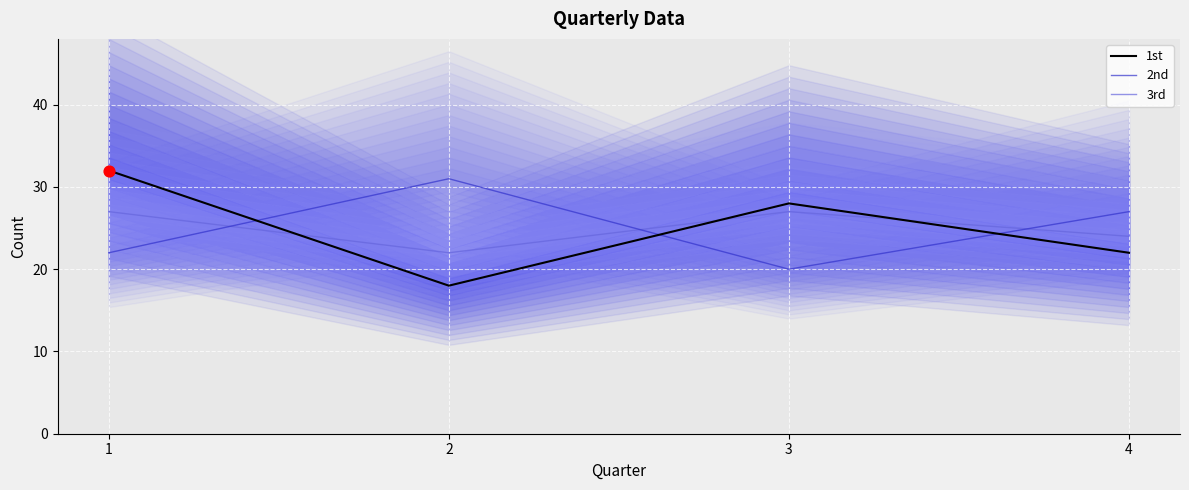

Which series has the largest total across all categories?

1st